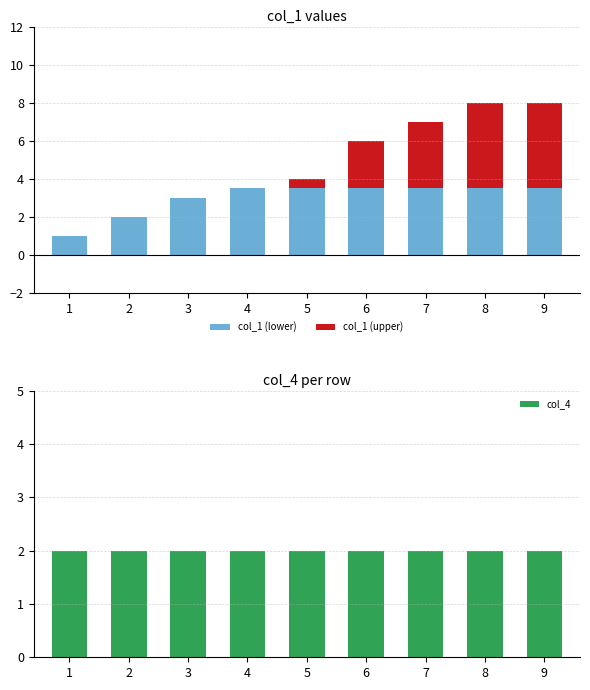

Reading right to left, extract all data points from this chart.

col_1 (lower): 3.5	3.5	3.5	3.5	3.5	3.5	3.0	2.0	1.0
col_1 (upper): 4.5	4.5	3.5	2.5	0.5	0.0	0.0	0.0	0.0
col_4: 2.0	2.0	2.0	2.0	2.0	2.0	2.0	2.0	2.0